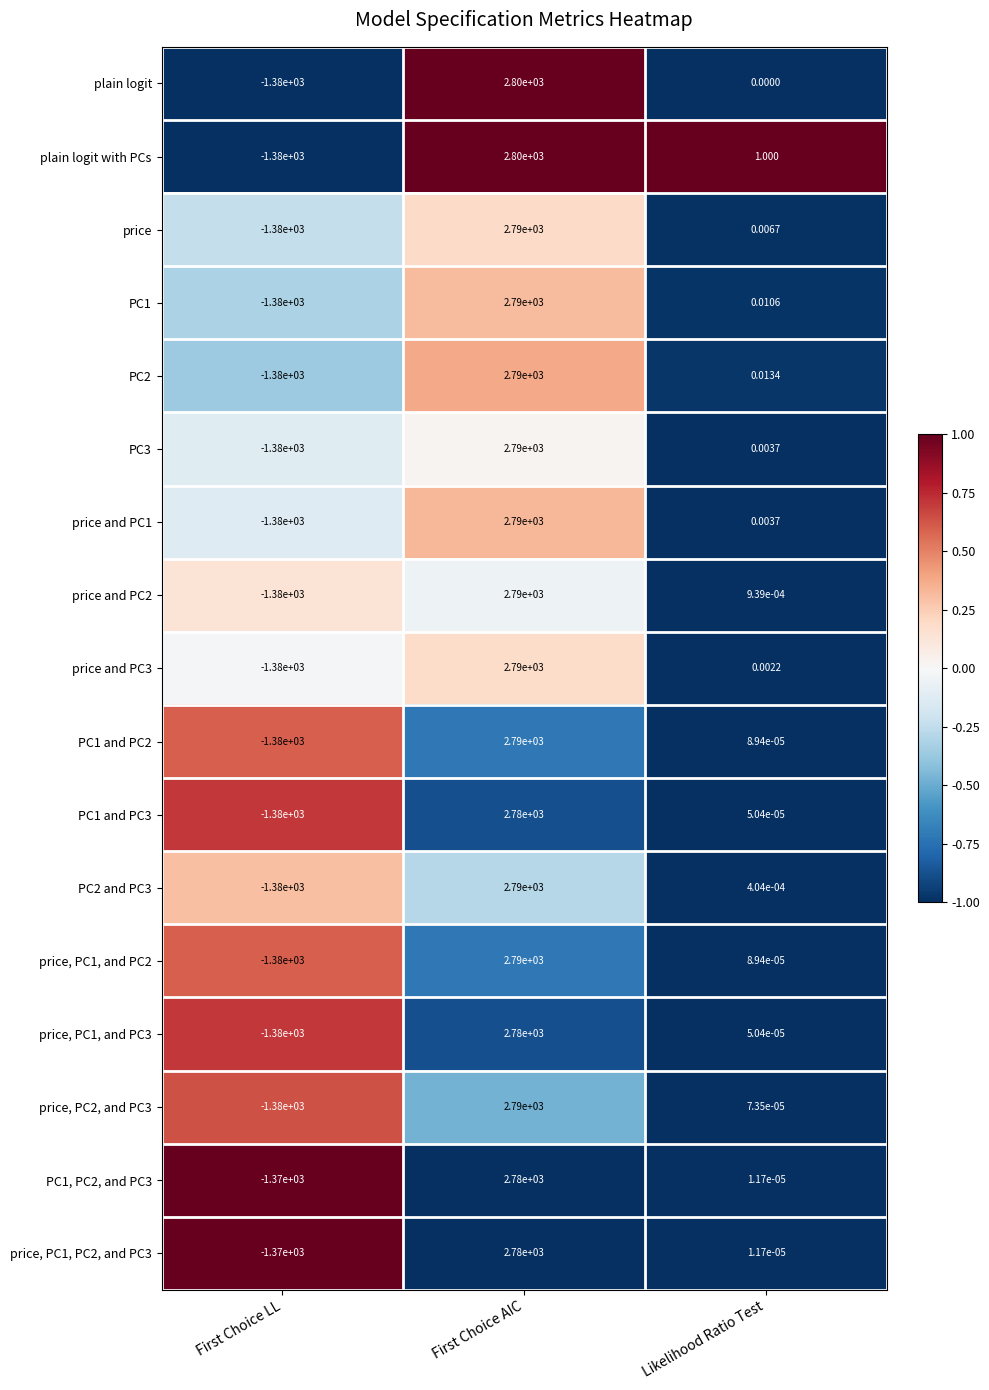

Is the value of price, PC1, PC2, and PC3 at First Choice LL greater than the value of price, PC2, and PC3 at First Choice LL?

Yes